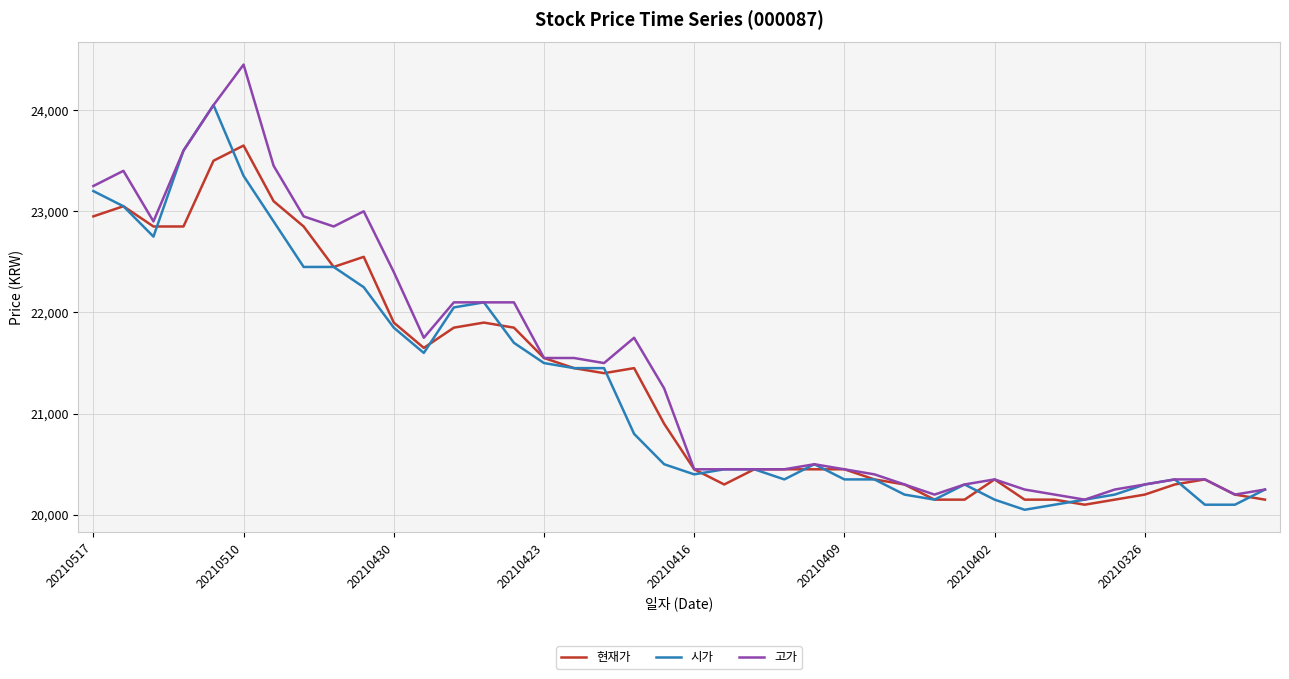

List the series in order of their peak value, lowest first.

현재가, 시가, 고가